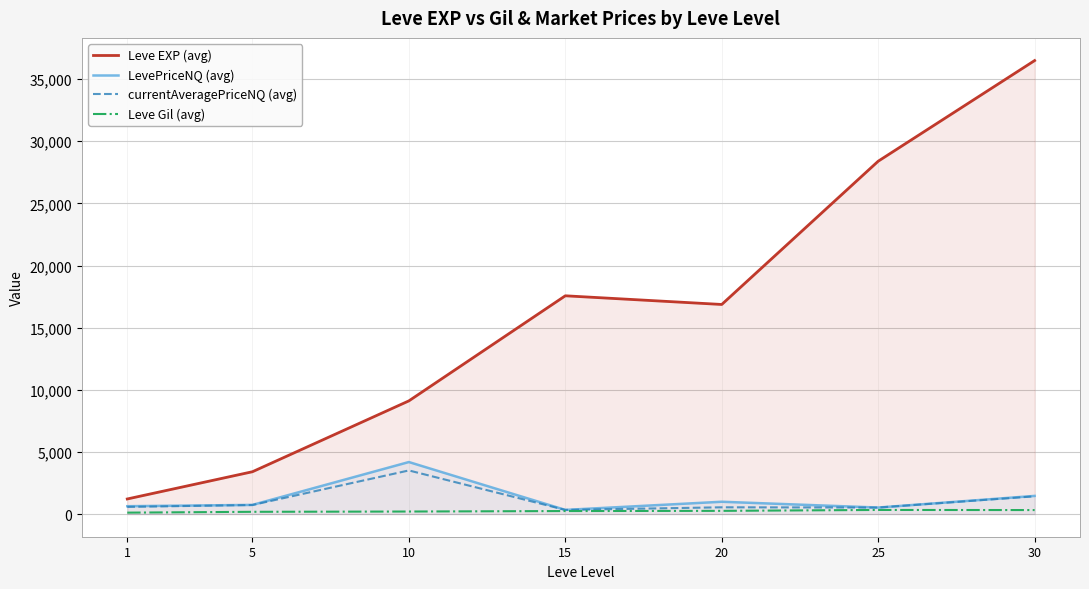

At which label does Leve Gil (avg) first exceed 241?

15